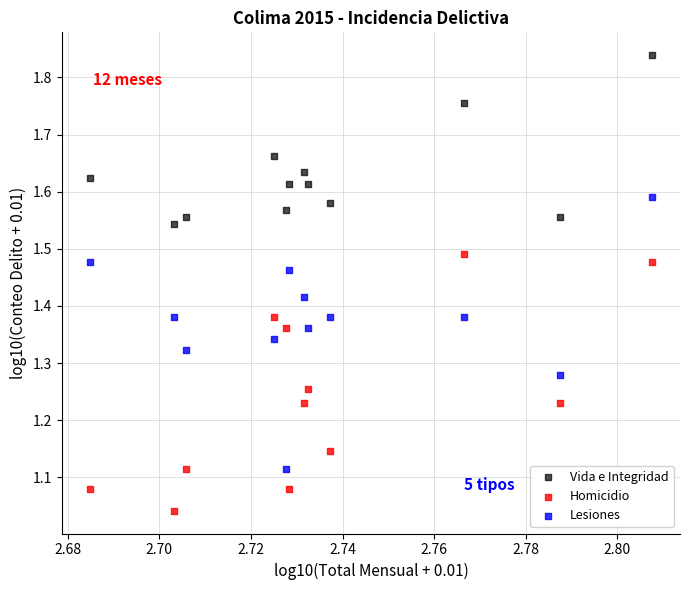

Which series reaches the maximum Y coordinate?

Vida e Integridad